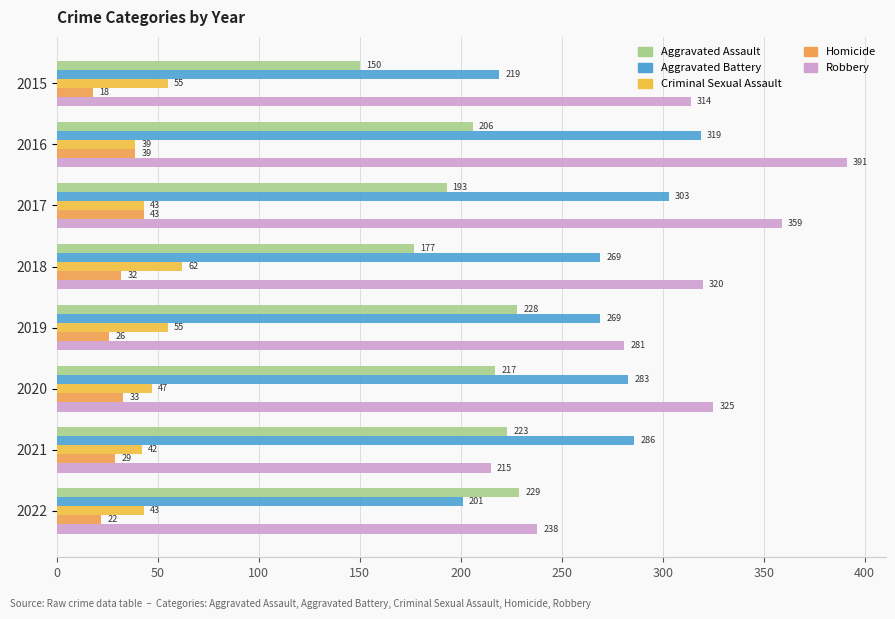

How many data points in Aggravated Assault are less than 217?

4